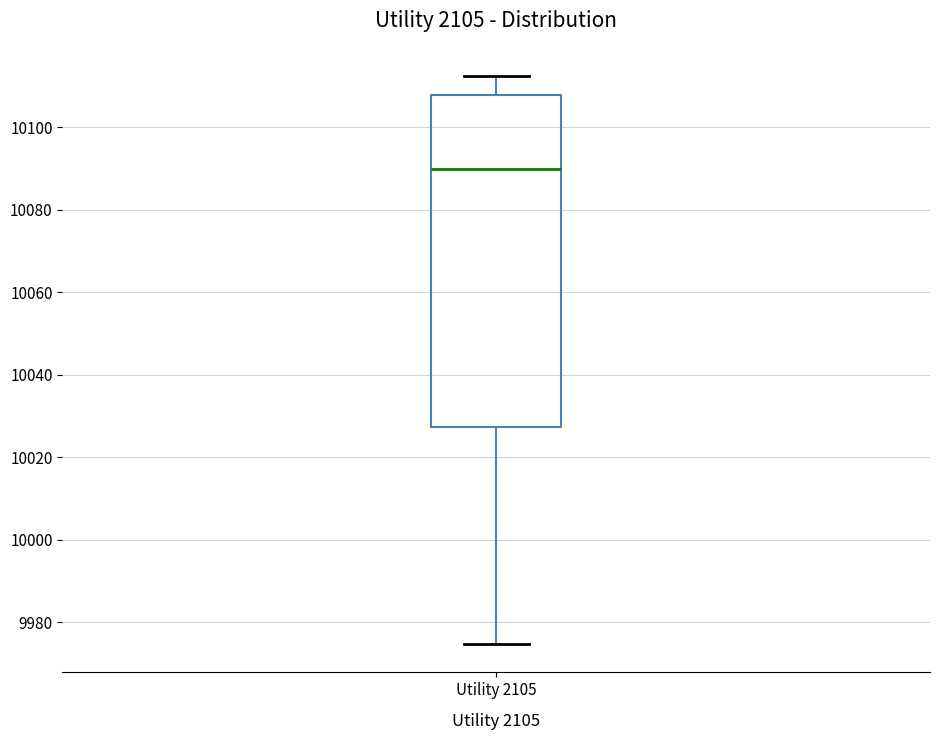

Read this box plot against the y-axis: the position of the median line, the range covered by the box, and the ends of both whiskers. The values are not printed on the chart, so give them approximately, as read against the axis.

median 10090, box 10028 to 10108, whiskers 9974 to 10112